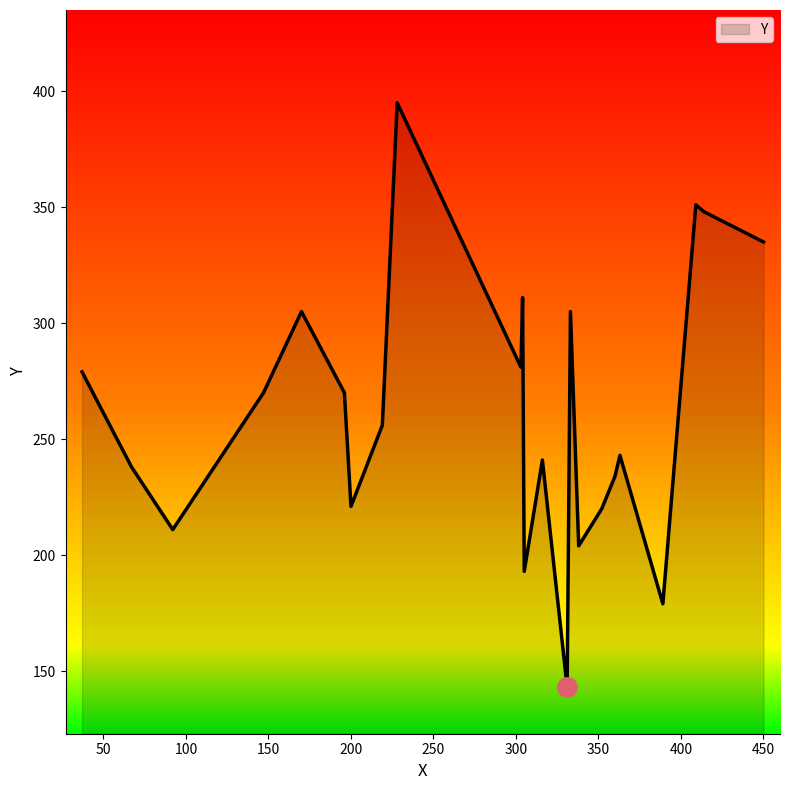

What is the difference between the maximum and minimum values?

252